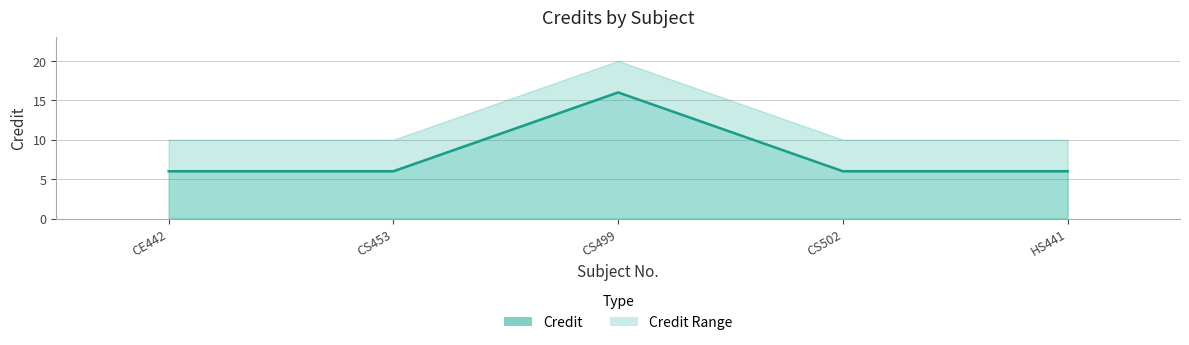

Reading left to right, transcribe all the data shown in this chart.

6	6	16	6	6